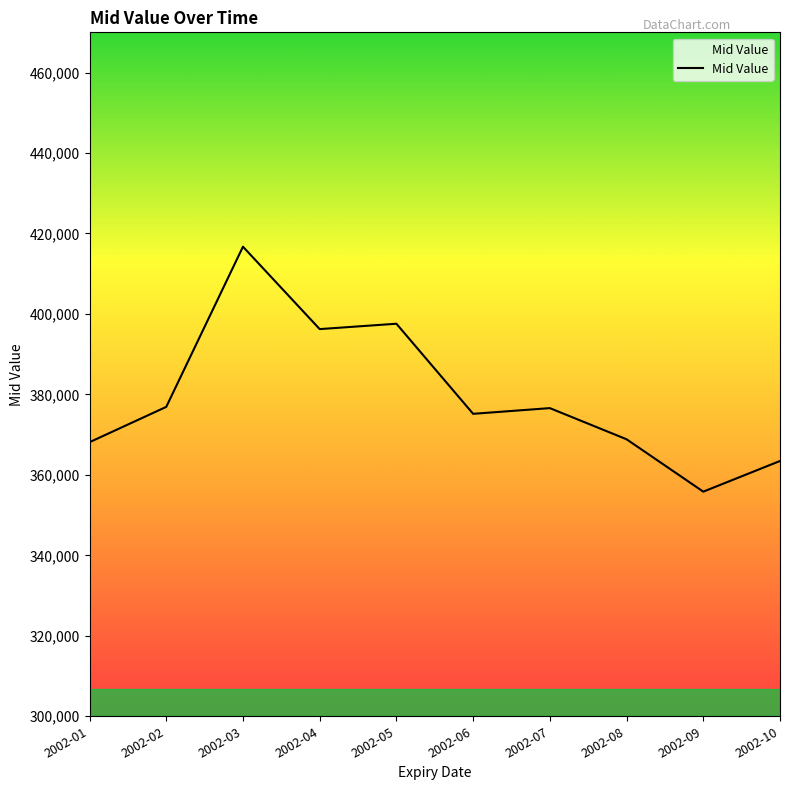

The value at 2002-07 is 551311.1. True or false?

False